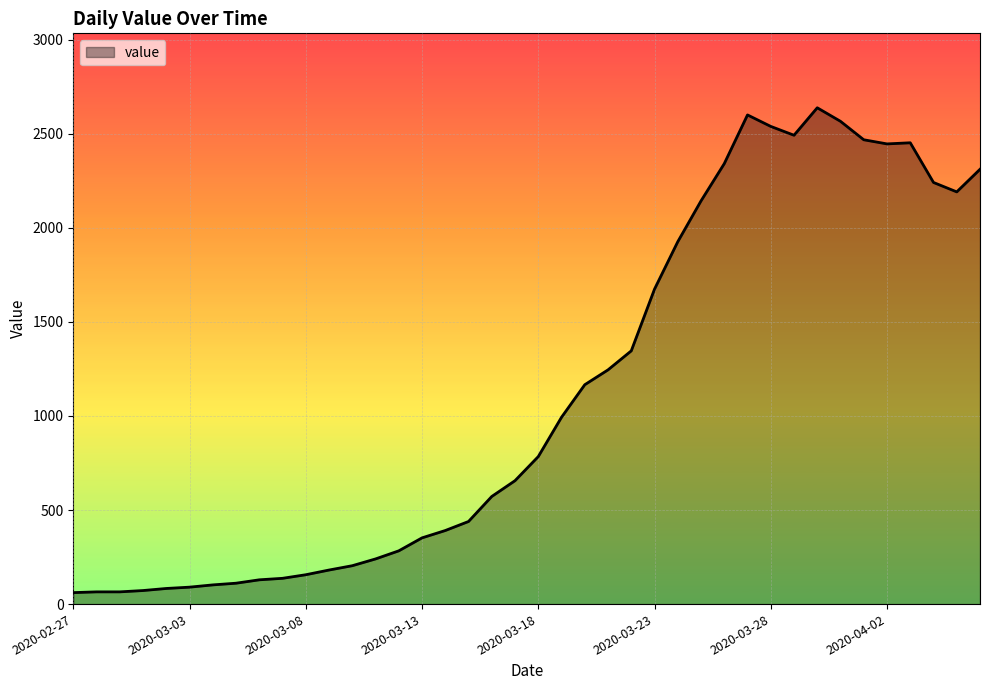

What is the minimum value shown in the chart?

61